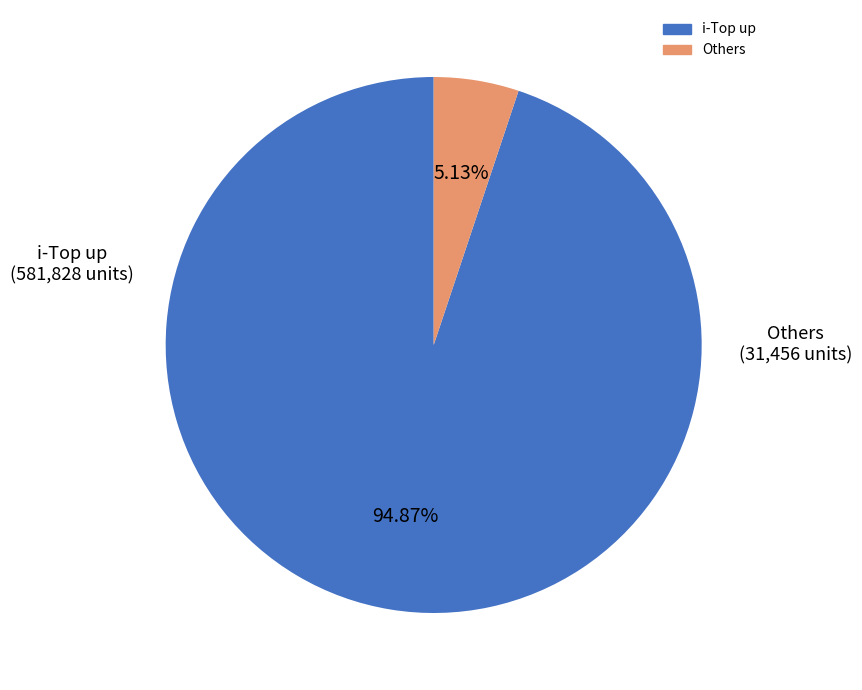

To the nearest percent, what is the difference between the largest and smallest slice percentages?

90%